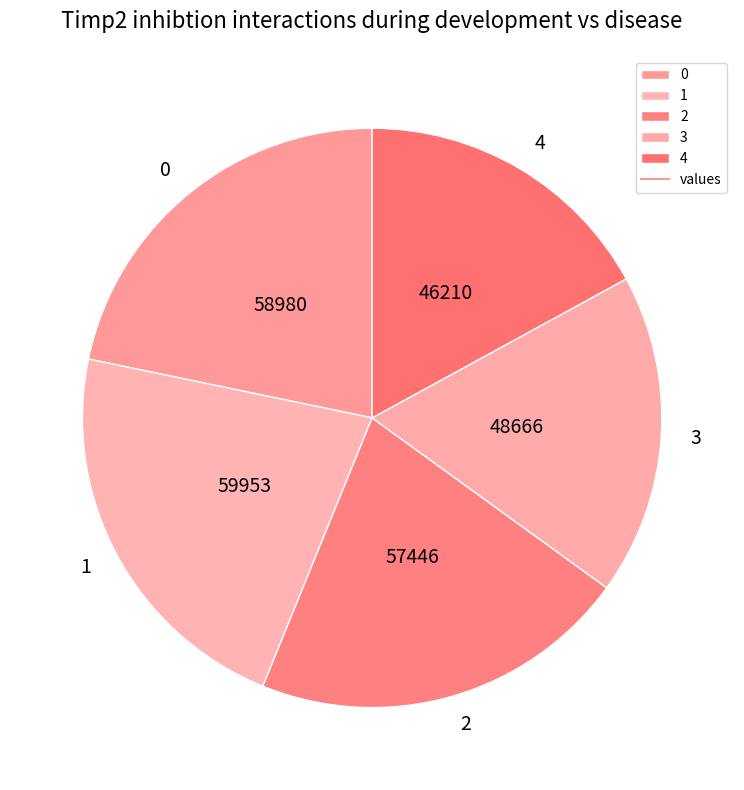

Is 0 the majority of the pie?

No